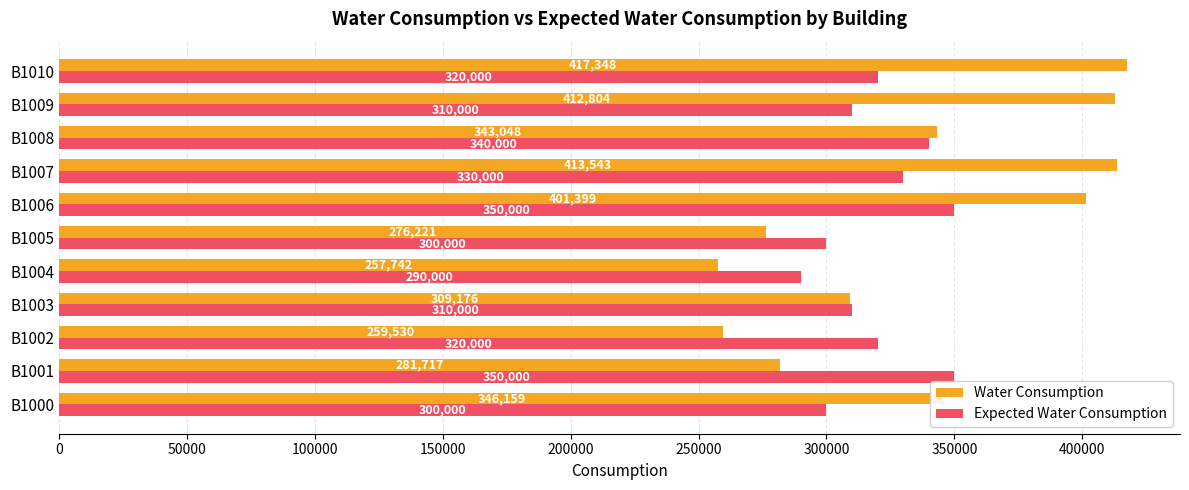

Which label corresponds to the smallest value in the chart?

B1004